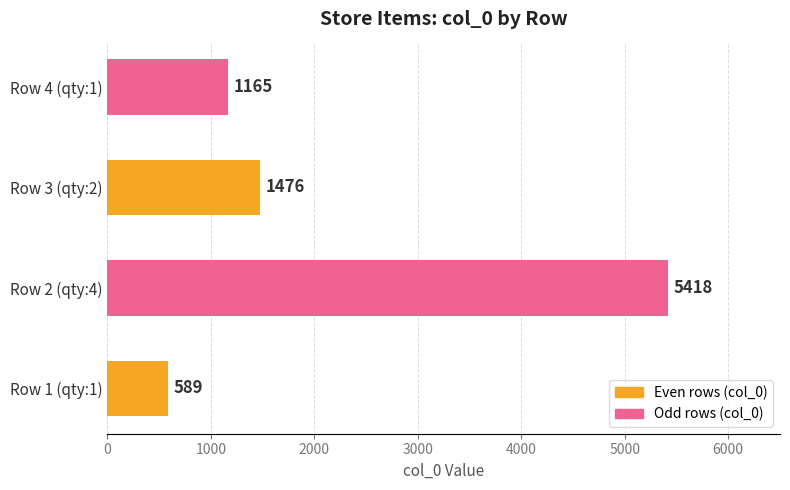

Are the bars grouped side by side (vs. stacked)?

No